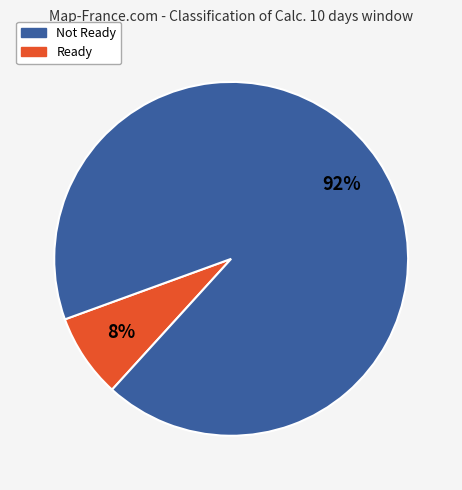

To the nearest percent, what is the average slice percentage?

50%